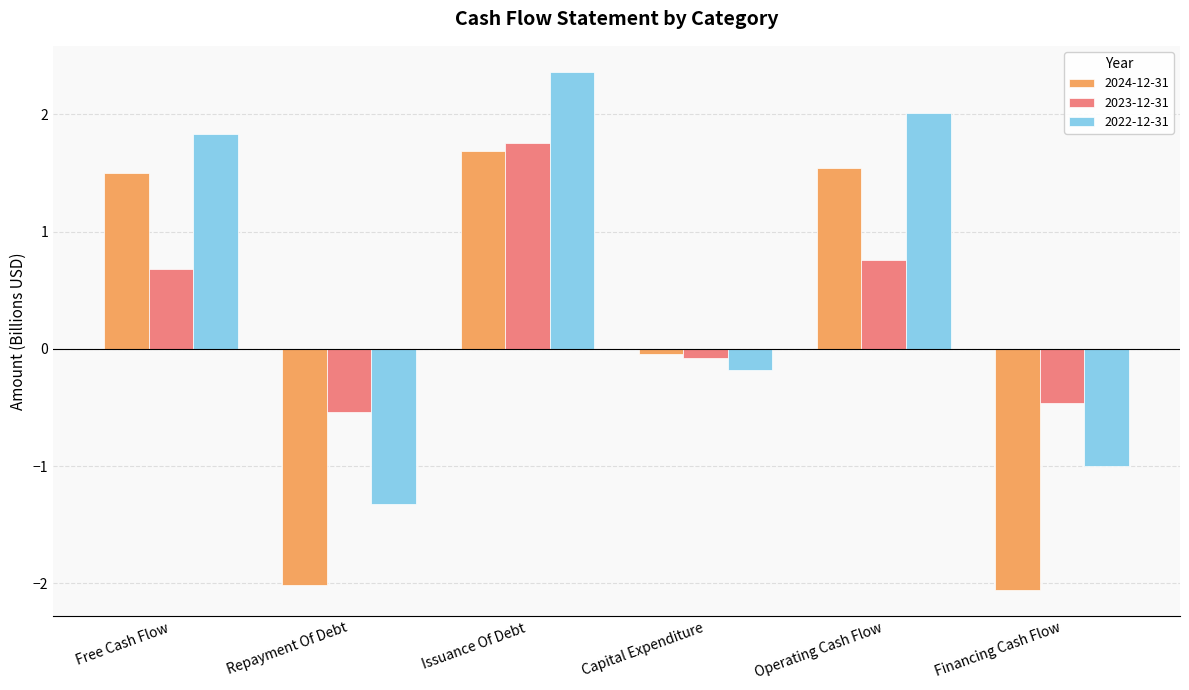

Which series changed the most between Repayment Of Debt and Operating Cash Flow?

2024-12-31